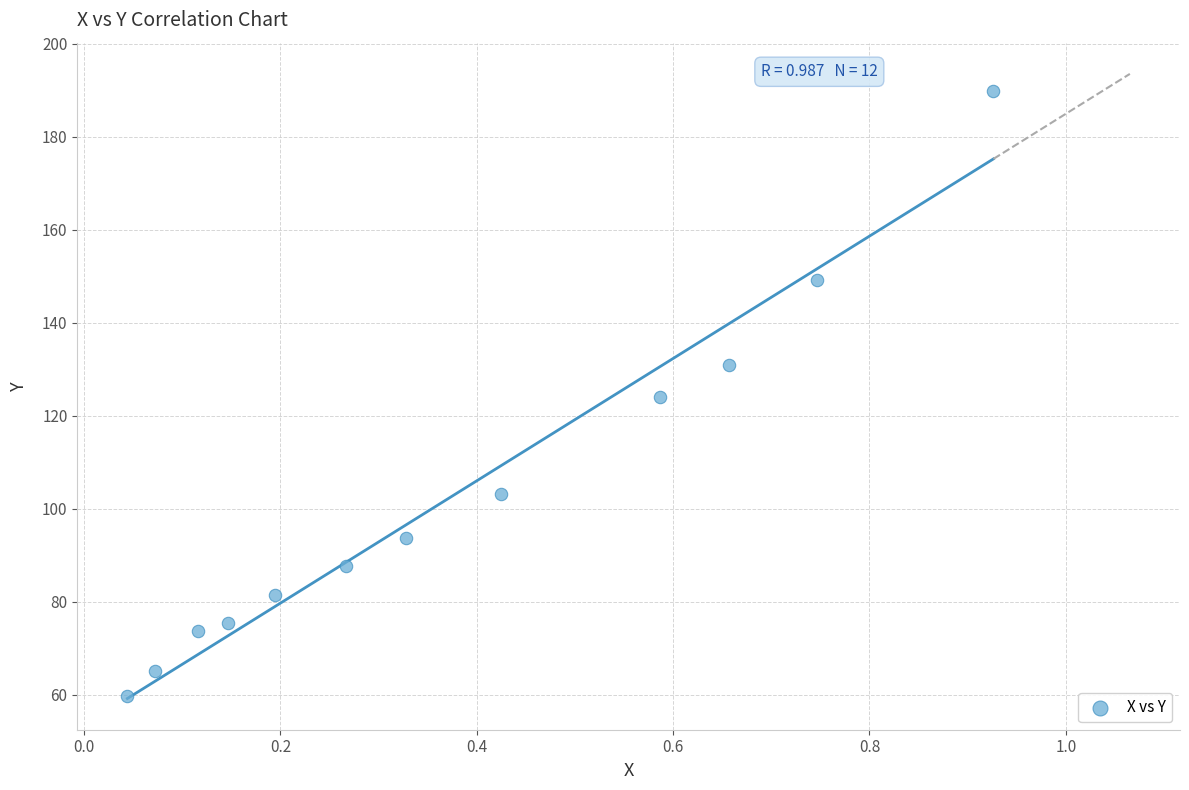

What is the average X value?

0.4